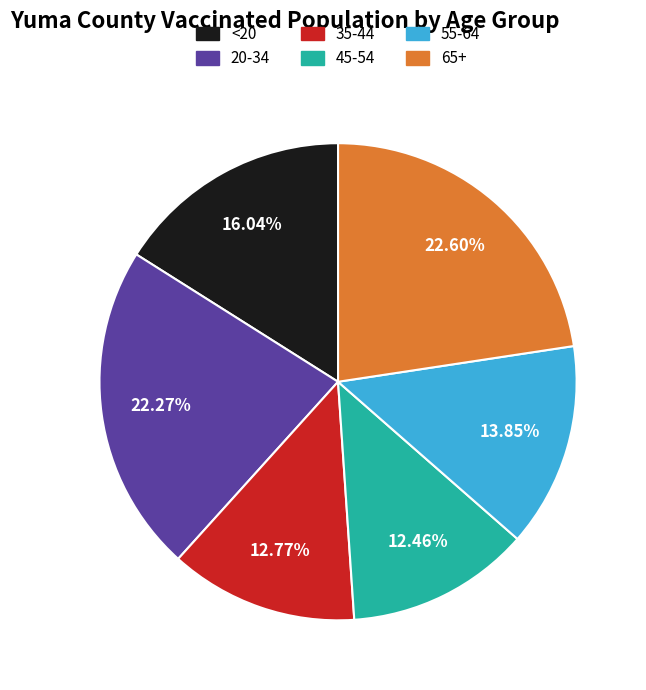

Does 35-44 account for over 50% of the chart?

No